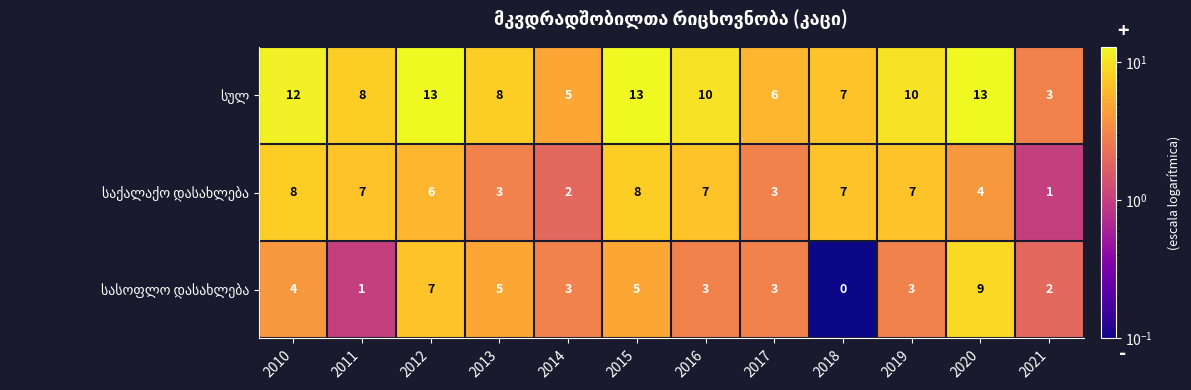

How many categories are shown in the chart?

12